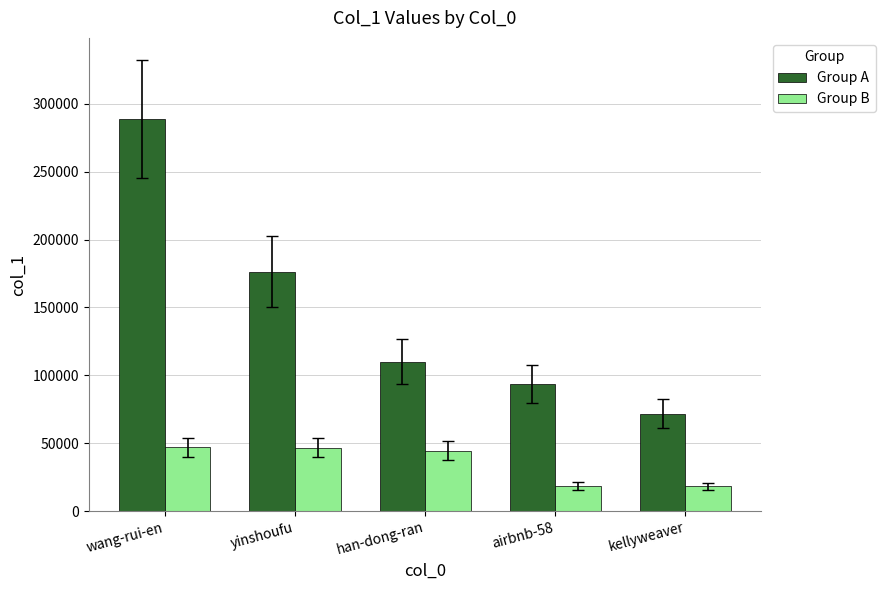

What is the value of the Group A bar at the 4th from the left?

93277